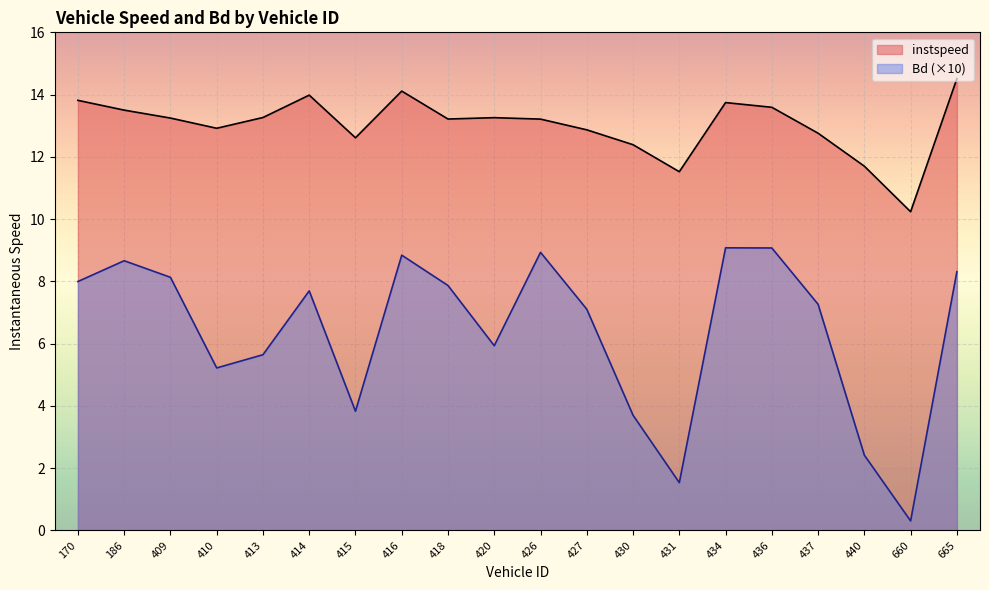

How many categories are shown in the chart?

20